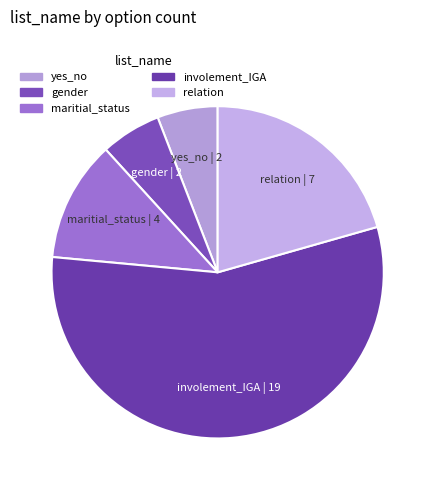

Approximately how many times larger is the value at maritial_status compared to relation?

0.6